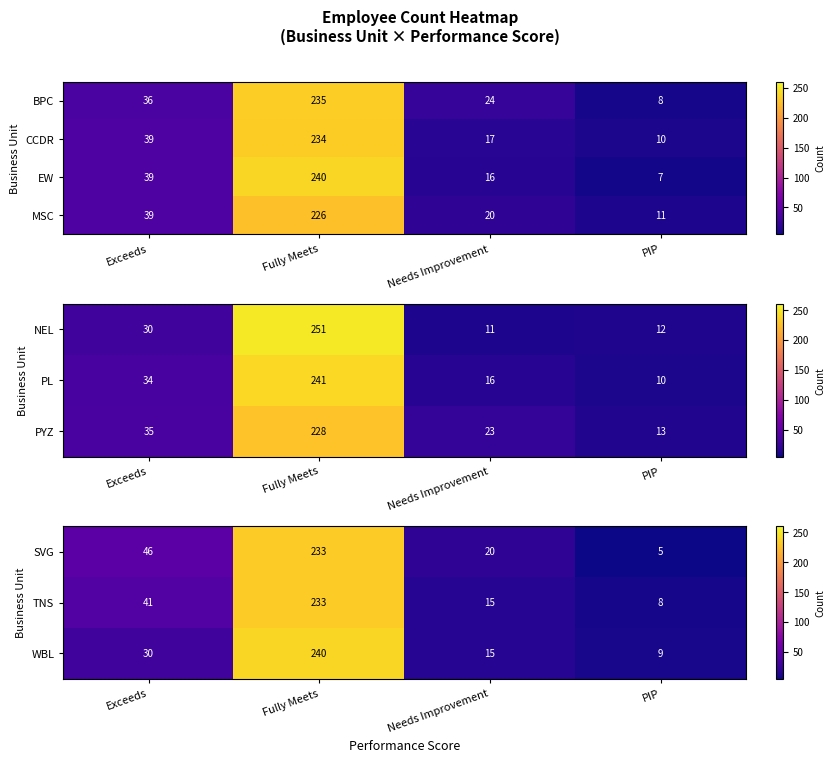

The value of WBL at Exceeds is 30. True or false?

True